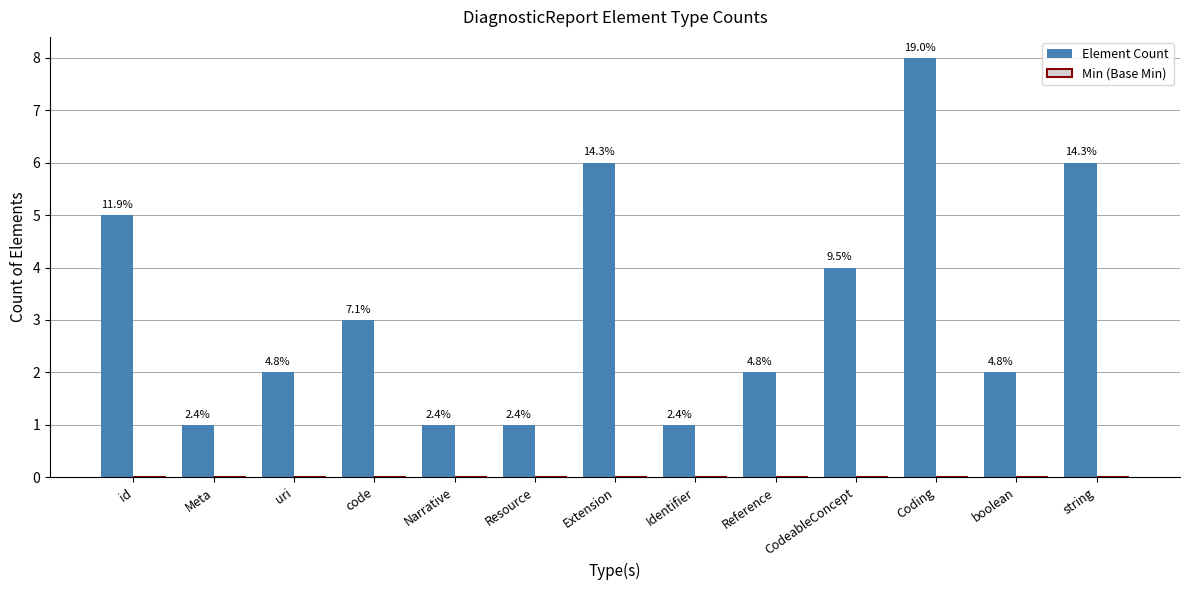

Does the chart contain any negative values?

No